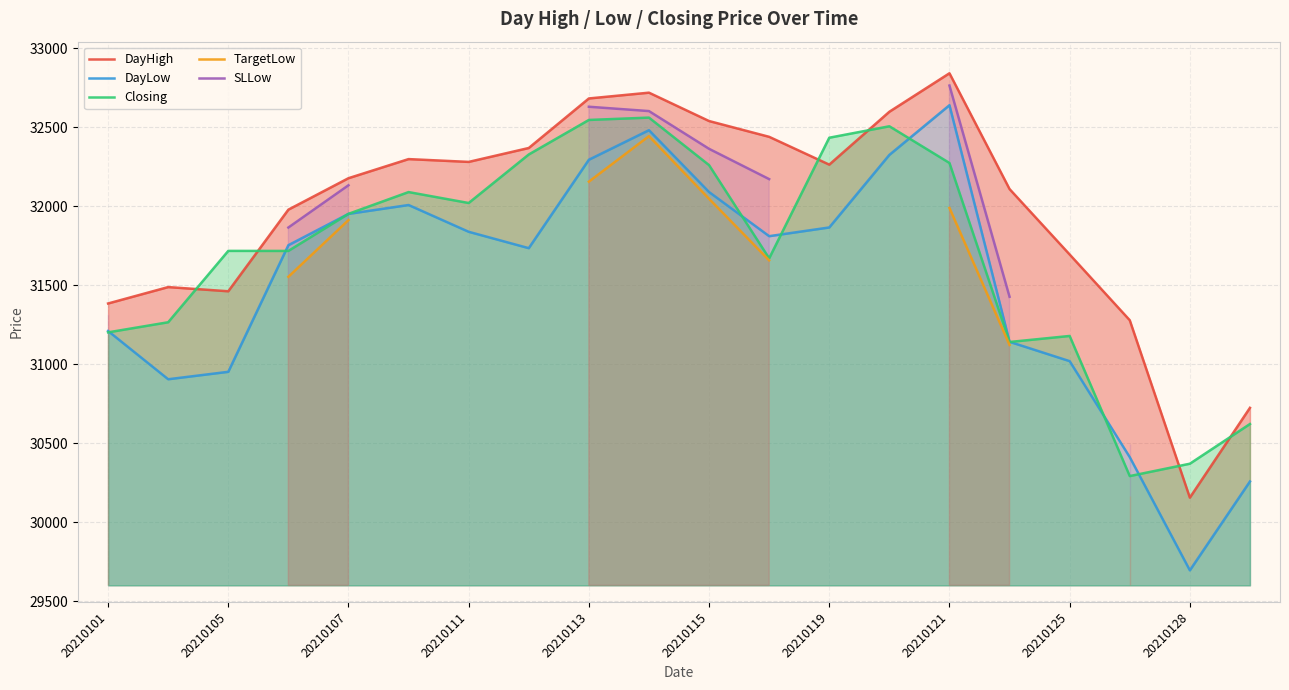

True or false: Closing has more than 1 interior local peaks.

True